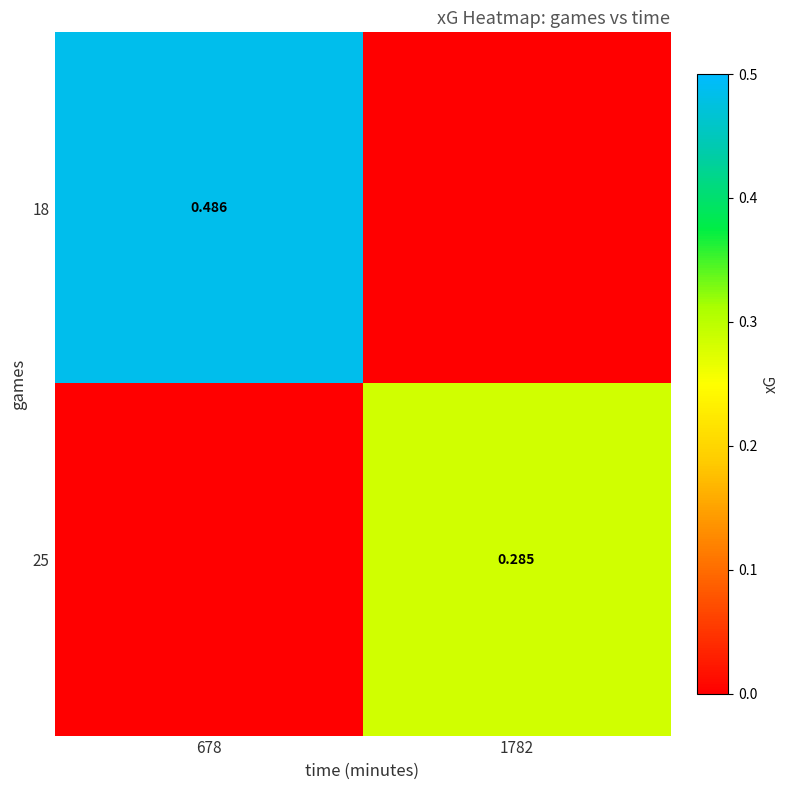

At which category is the sum across all series the highest?

678